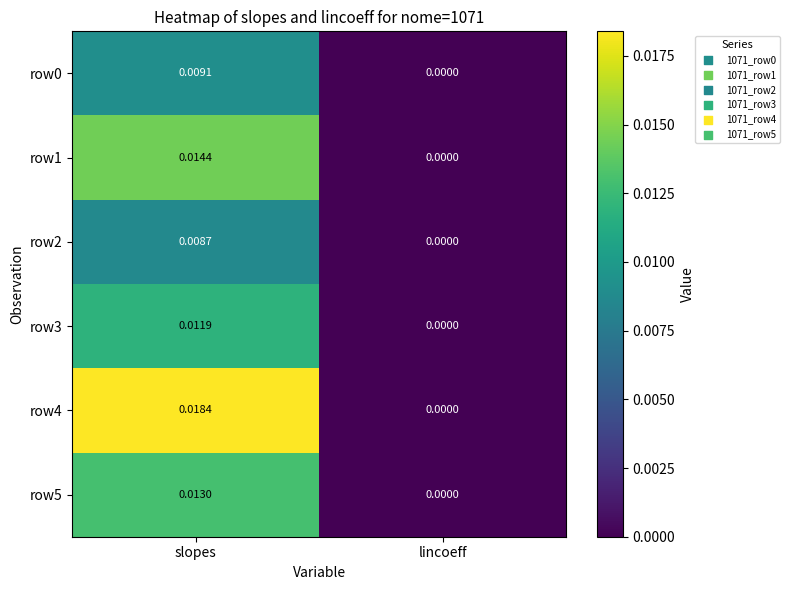

Rank the categories by row3 value from lowest to highest.

lincoeff, slopes